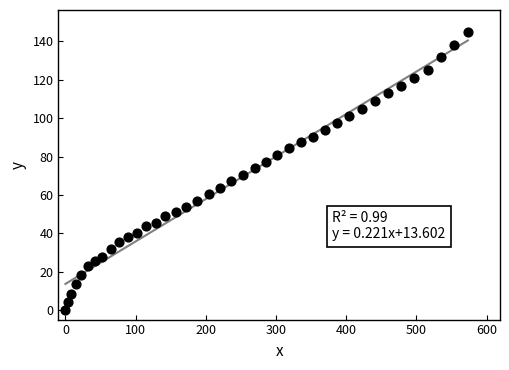

What is the range of X values (max minus min)?

573.3